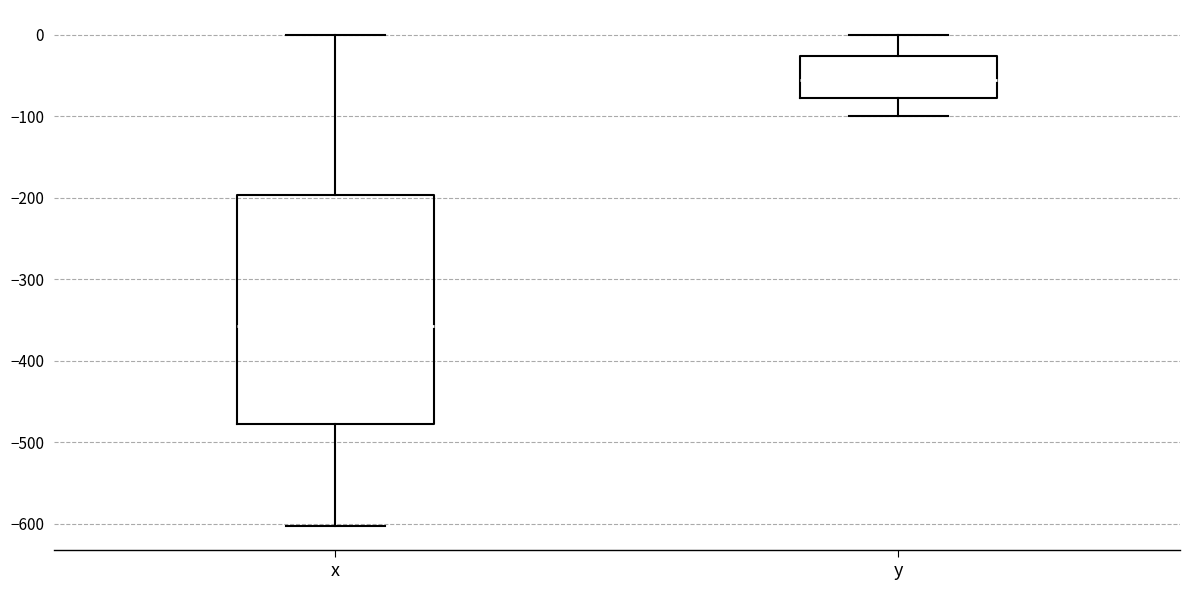

Reading left to right, read every box against the y-axis: the position of its median line, the range the box covers, and the ends of its whiskers. The values are not printed on the chart, so give them approximately, as read against the axis.

x: median -360, box -480 to -200, whiskers -600 to 0
y: median -60, box -80 to -30, whiskers -100 to 0